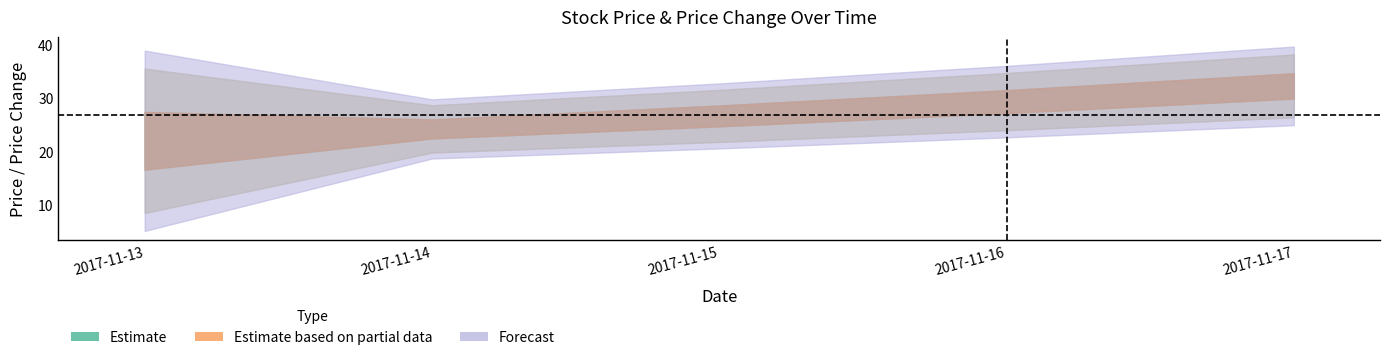

True or false: close and high intersect in this chart.

False